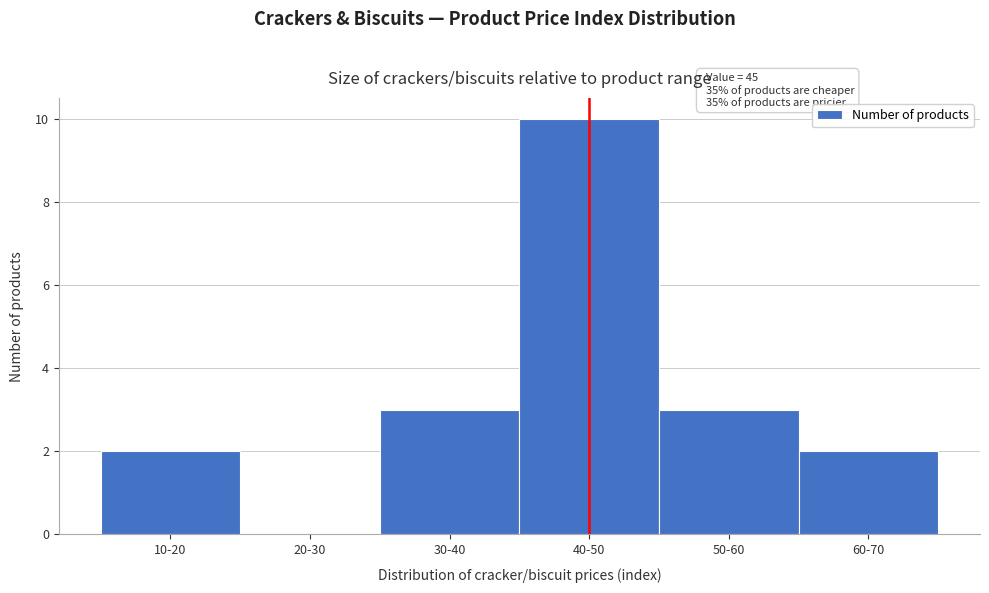

Reading left to right, transcribe all the data shown in this chart.

10-20=2	20-30=0	30-40=3	40-50=10	50-60=3	60-70=2